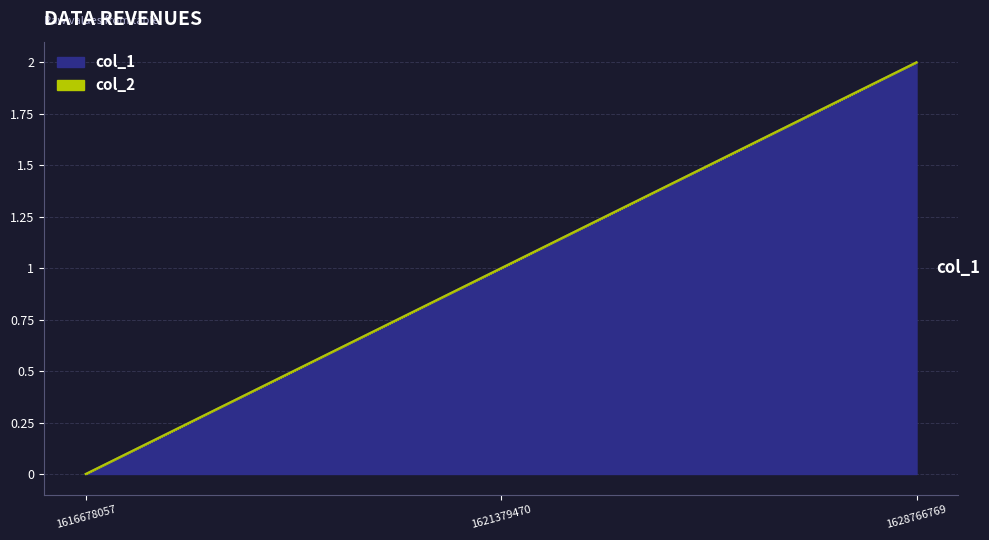

Reading left to right, transcribe all the data shown in this chart.

0	1	2